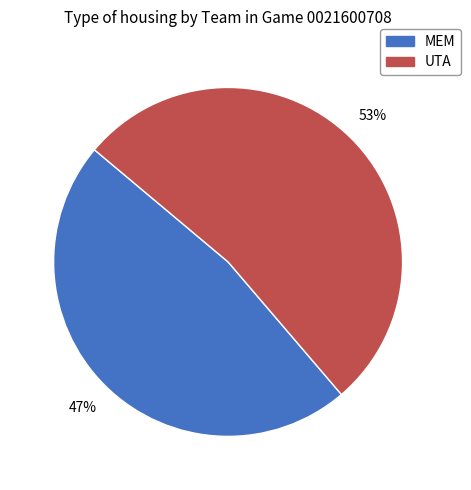

To the nearest percent, what is the combined percentage of UTA and MEM?

100%